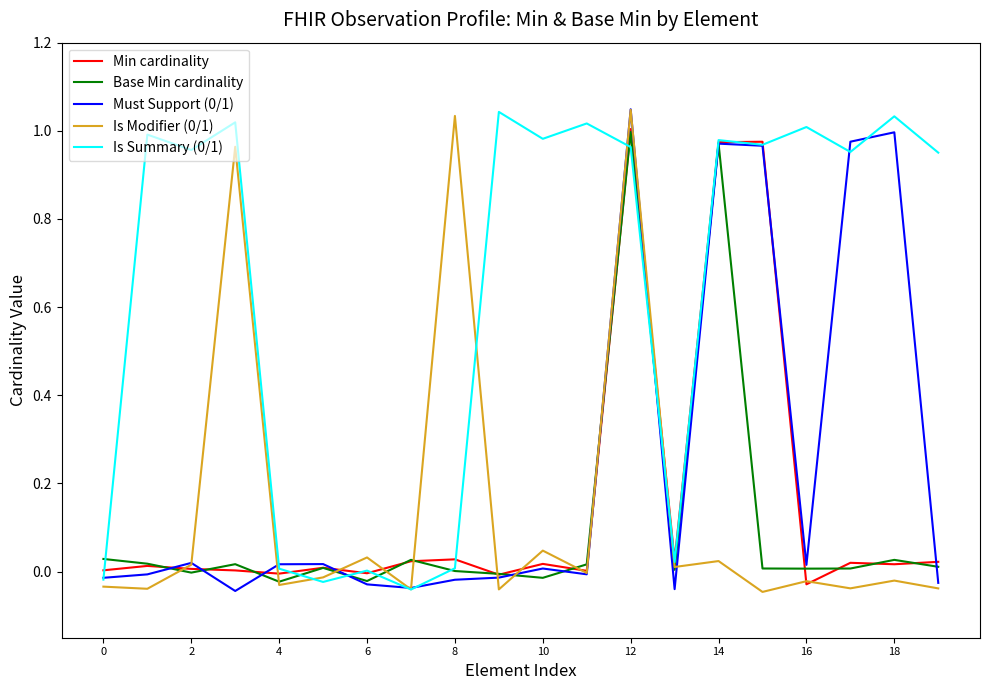

What is the average value of the Min cardinality series?

0.2